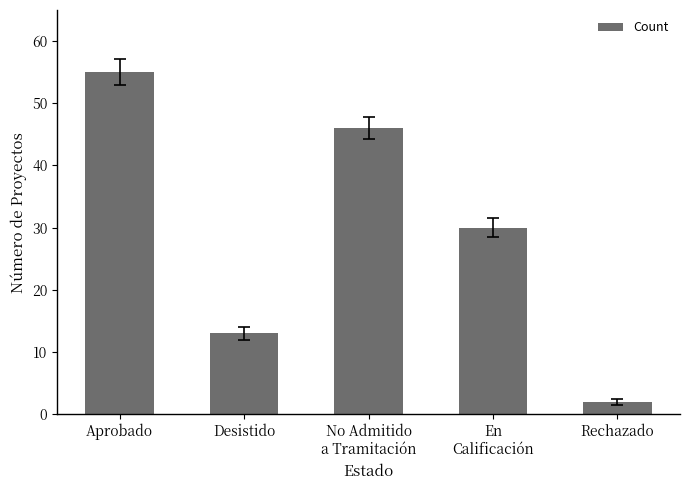

What is the sum of all values?

146